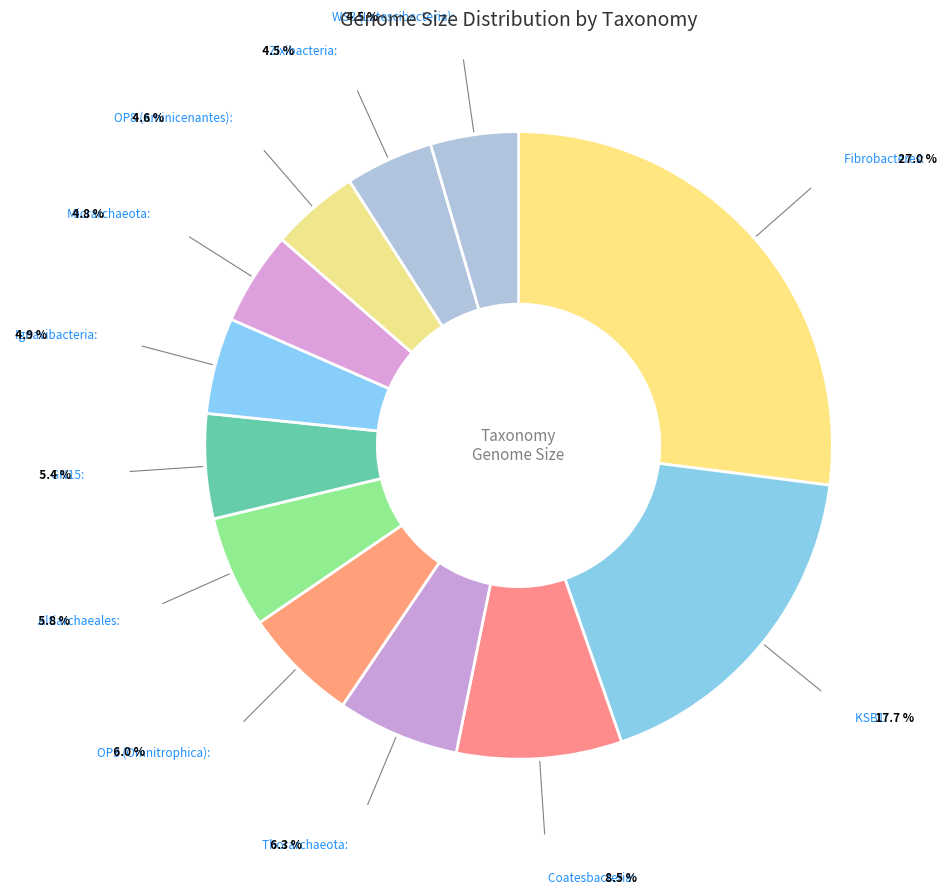

Count the number of slices in the pie.

12